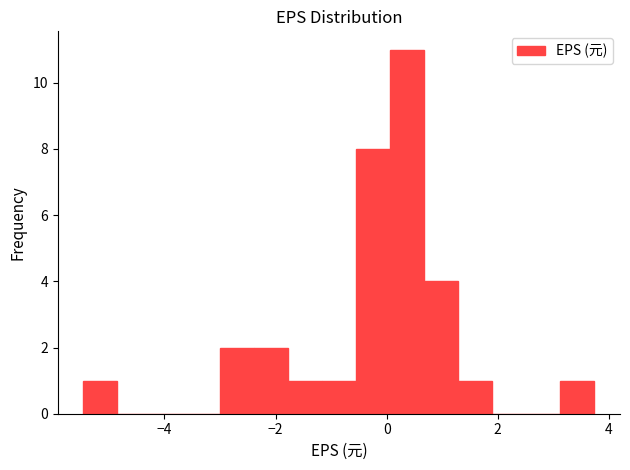

Around what value on the x-axis is the tallest bar? Give the approximate position of its centre, as read against the axis.

0.4